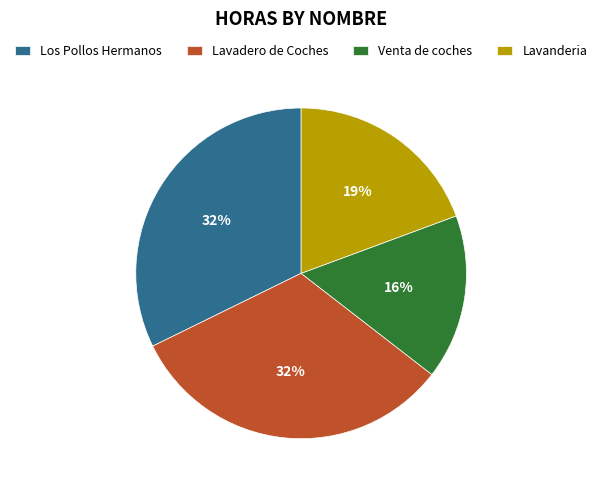

How many segments does this pie chart have?

4